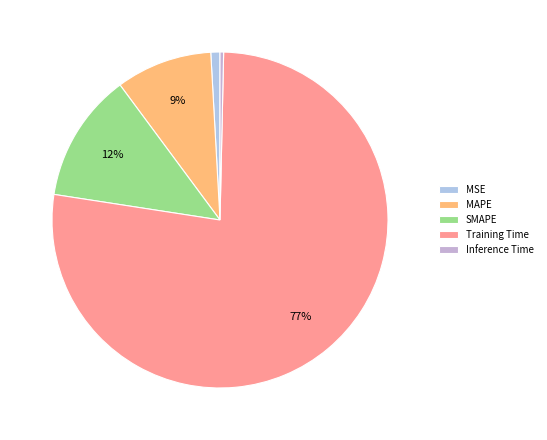

Combined, do Training Time and Inference Time account for over 50%?

Yes